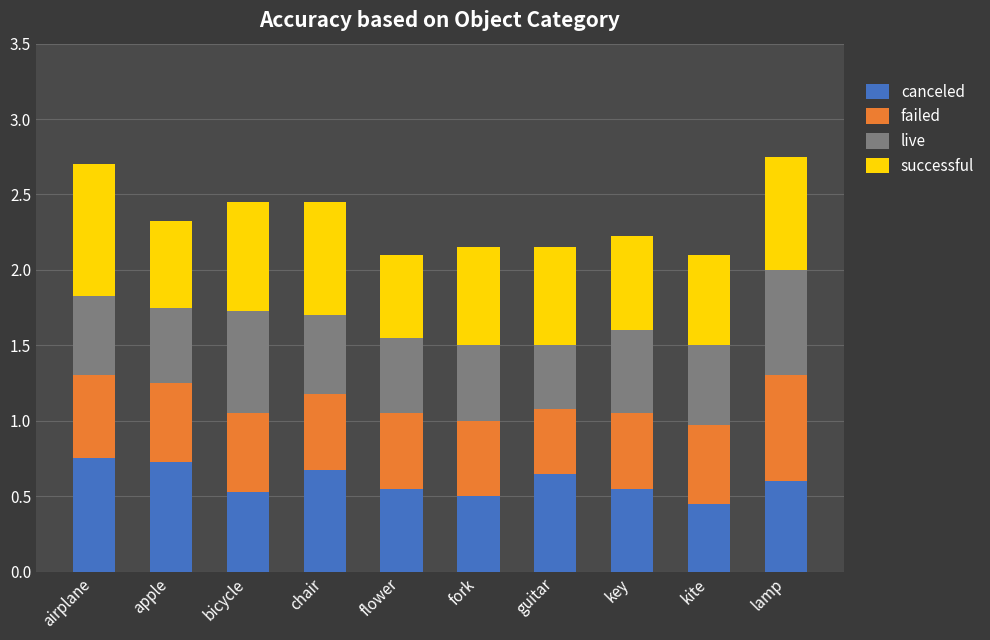

Count the canceled values in the range 0 to 1.

10